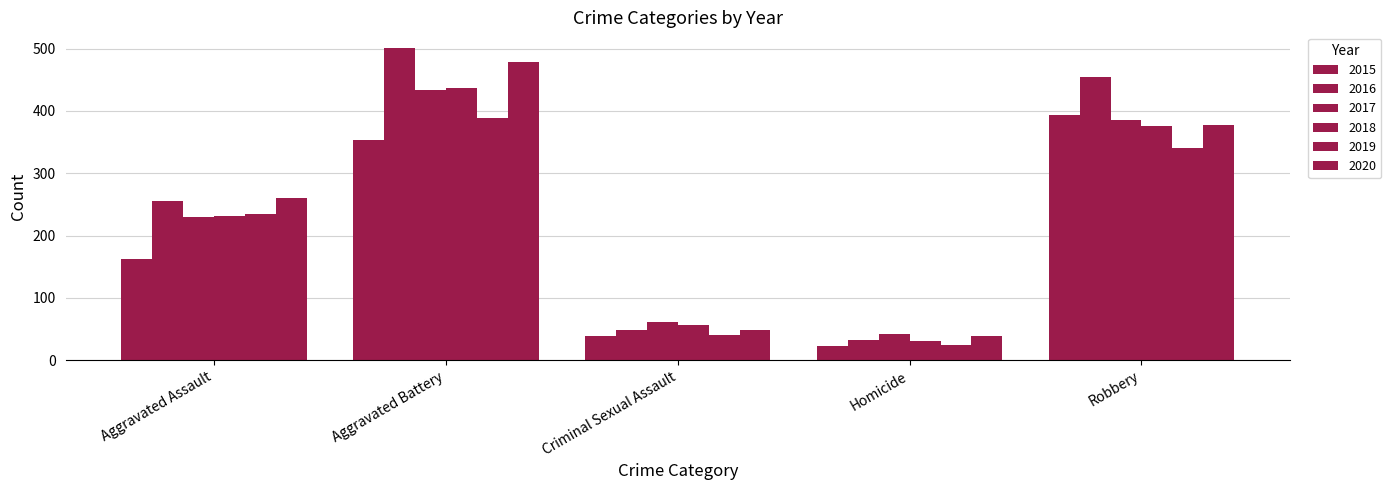

True or false: 2020 has a value of 11 at Criminal Sexual Assault.

False